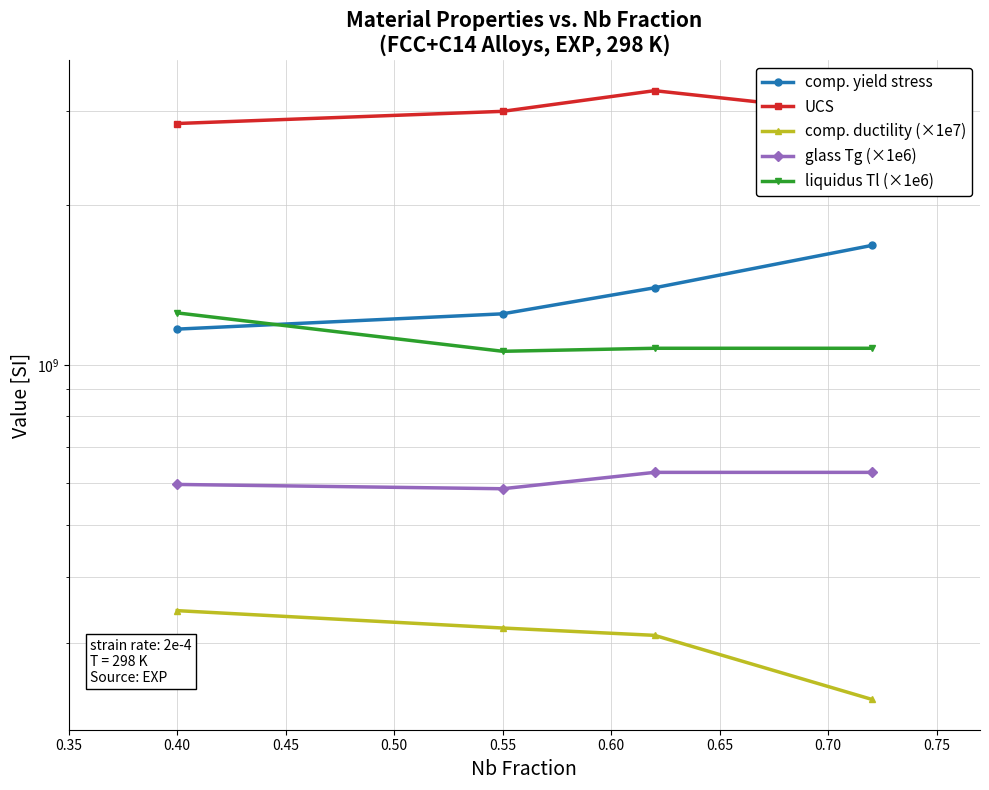

What is the value of the comp. ductility (×1e7) point at the 2nd from the left?

320000000